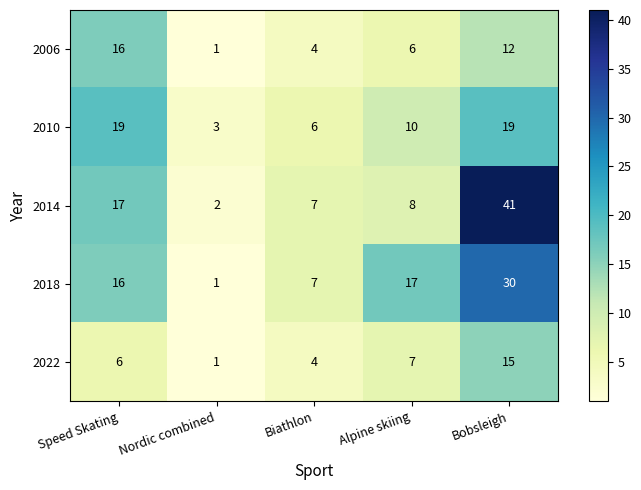

Reading left to right, extract all data points from this chart.

2006: 16	1	4	6	12
2010: 19	3	6	10	19
2014: 17	2	7	8	41
2018: 16	1	7	17	30
2022: 6	1	4	7	15